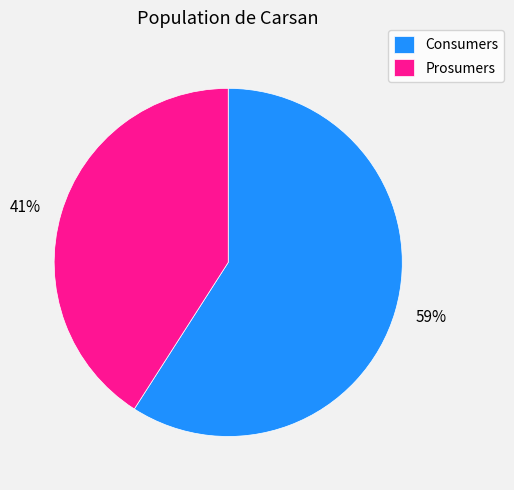

Is it true that Prosumers is 41% of the pie?

True